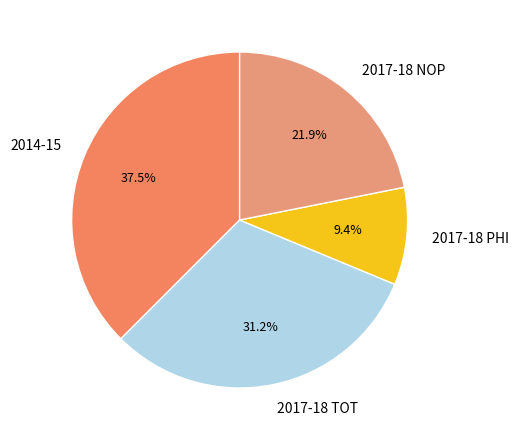

Is it true that 2017-18 NOP is 22% of the pie?

True